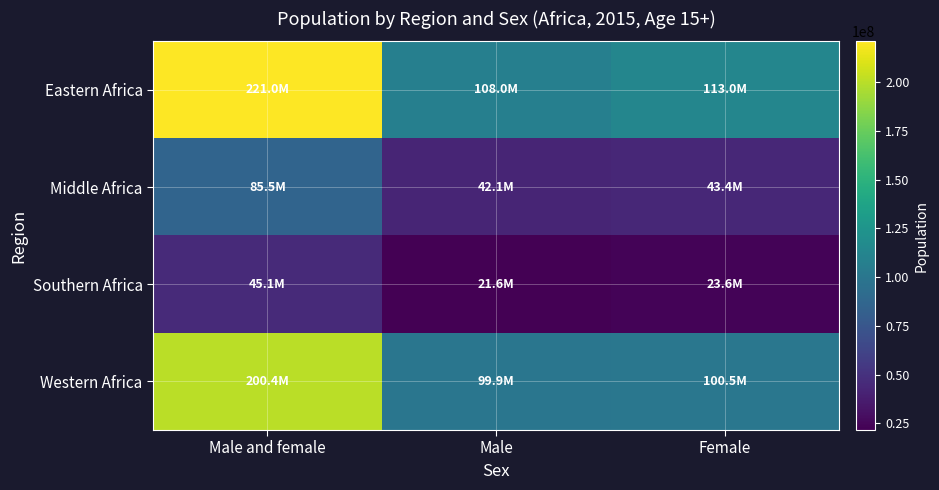

Reading right to left, extract all data points from this chart.

Eastern Africa: Female=113027341.5	Male=108014615.0	Male and female=221041956.5
Middle Africa: Female=43377595.5	Male=42149205.0	Male and female=85526800.5
Southern Africa: Female=23573754.0	Male=21556147.5	Male and female=45129901.5
Western Africa: Female=100450222.5	Male=99907707.5	Male and female=200357930.0